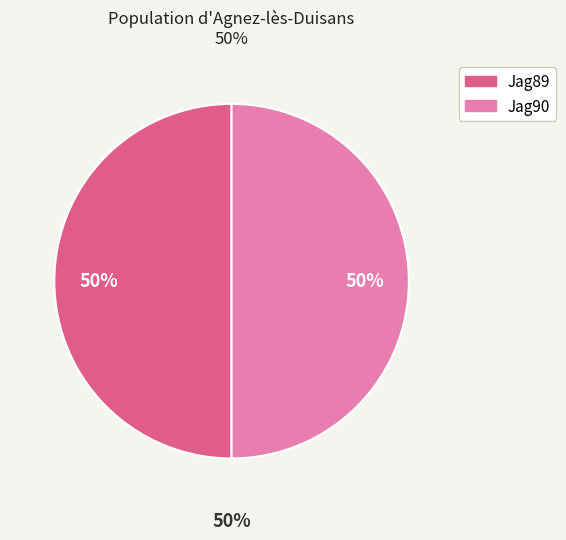

Combined, do Jag90 and Jag89 account for over 50%?

Yes